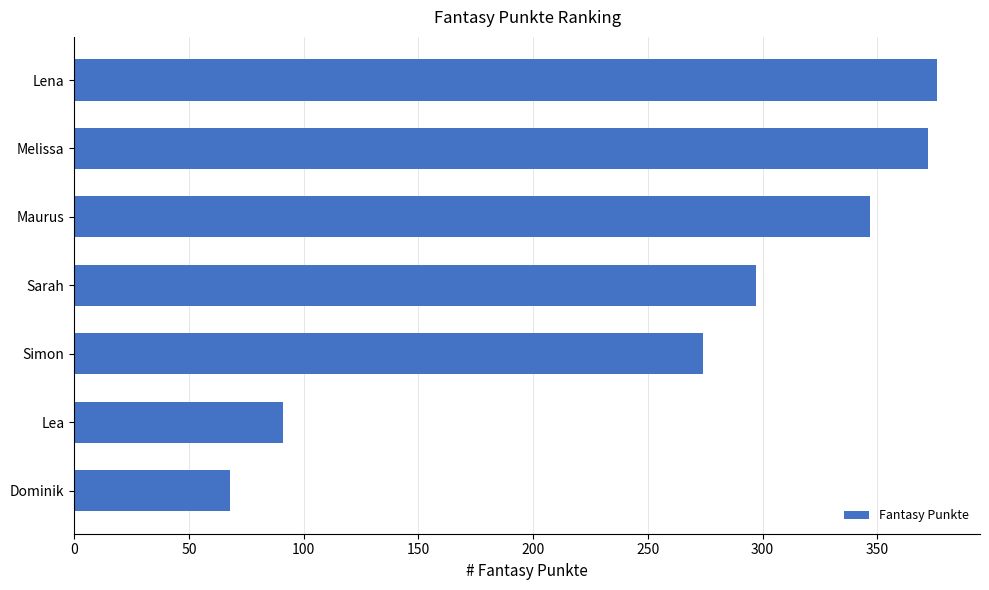

Between Lea and Melissa, which is larger?

Melissa